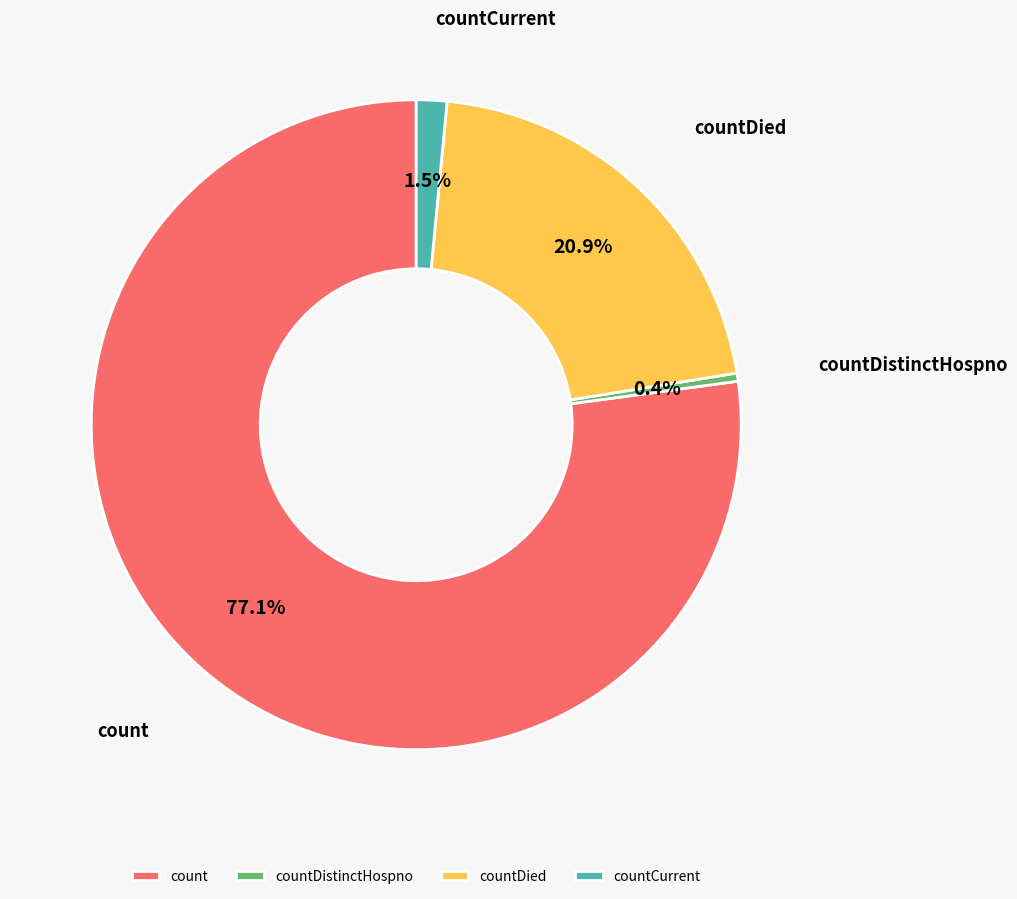

To the nearest percent, what is the average slice percentage?

25%